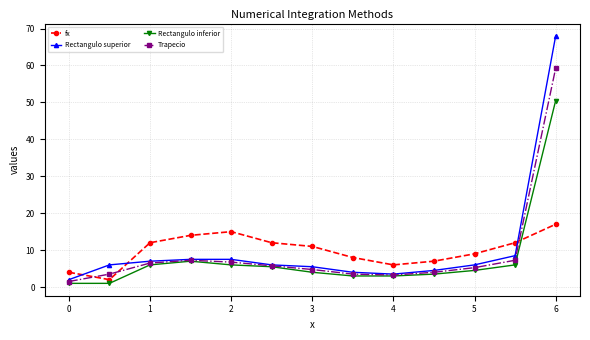

What is the value of the Rectangulo superior point at the 4th from the left?

7.5